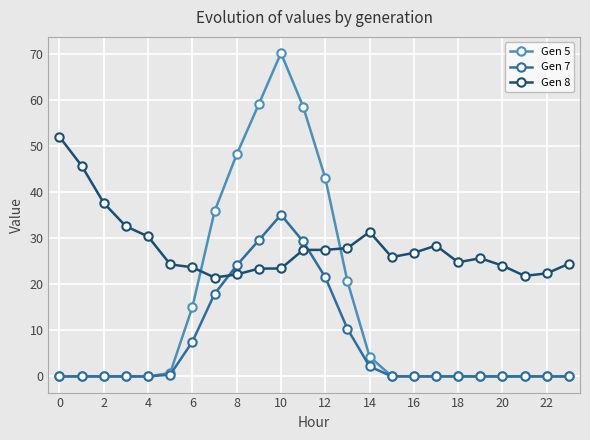

Which series has the largest total across all categories?

Gen 8